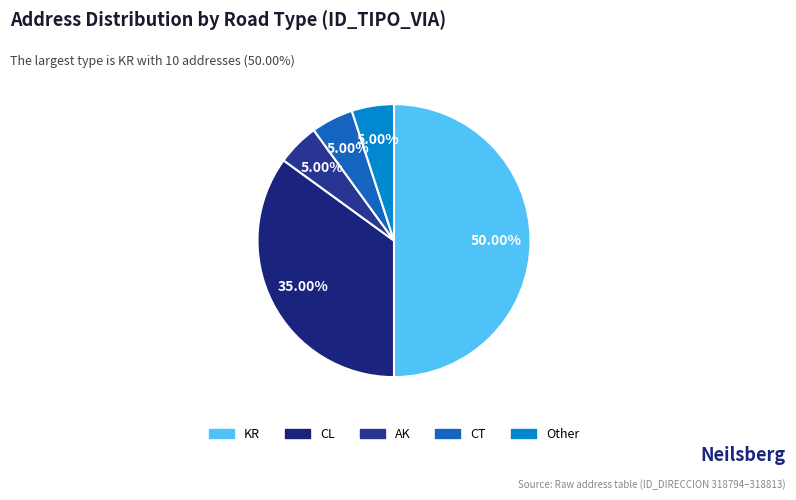

Combined, do CL and Other account for over 50%?

No